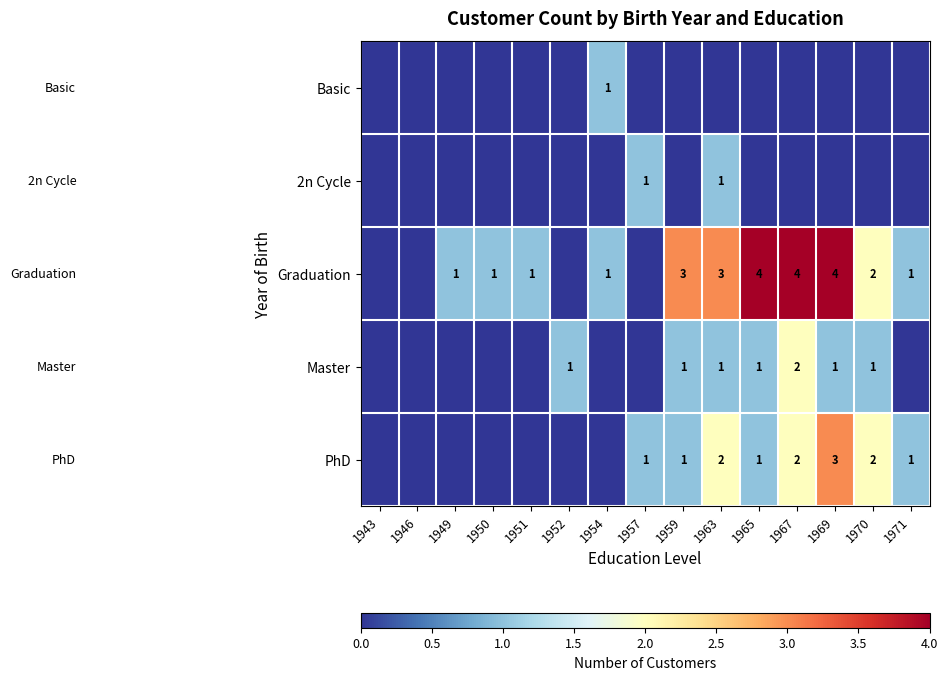

True or false: Graduation has a value of 4 at 1969.

True